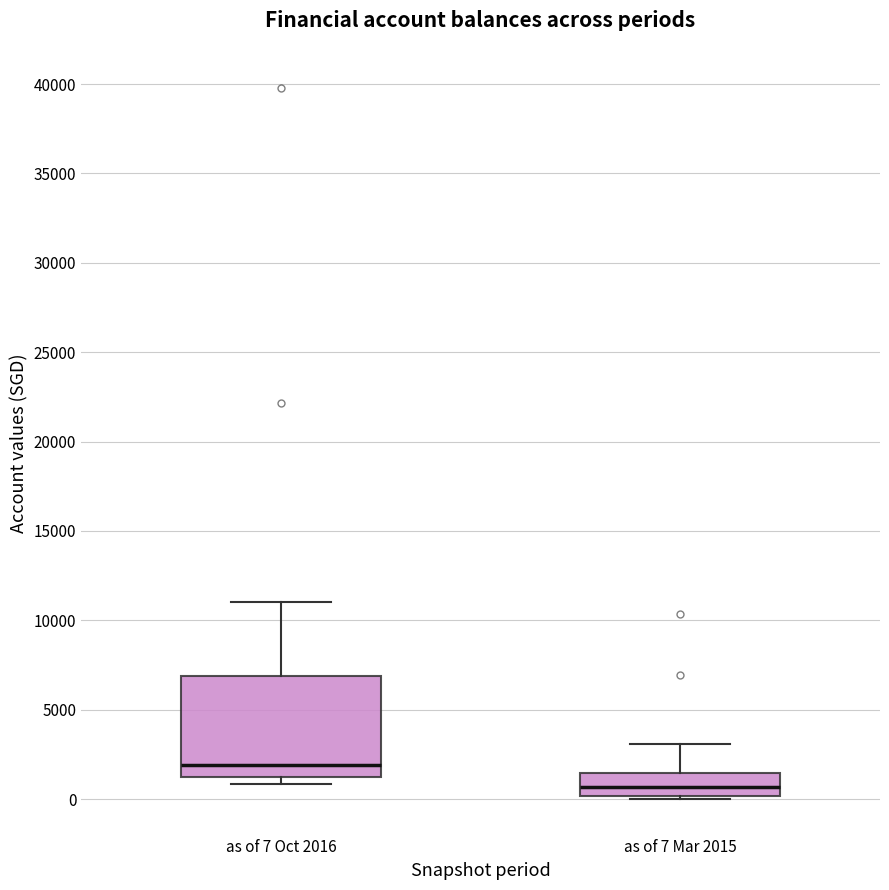

Which box's median line is the highest?

as of 7 Oct 2016